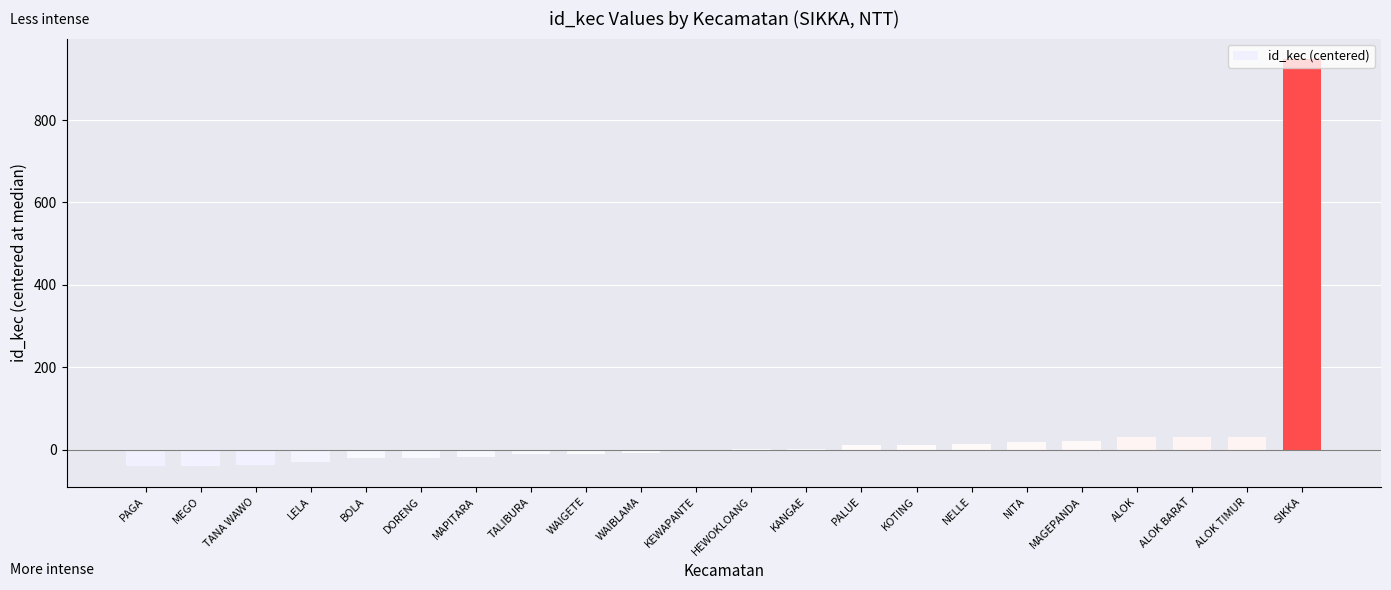

Between KEWAPANTE and WAIGETE, which is larger?

KEWAPANTE